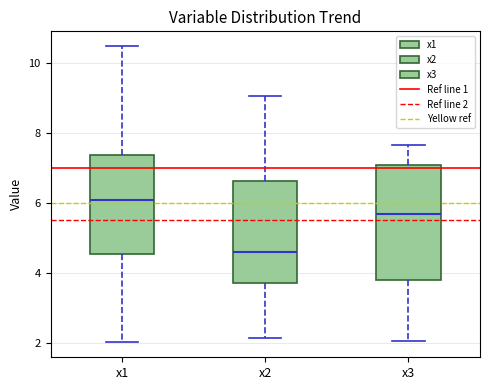

Which box's median line is the lowest?

x2